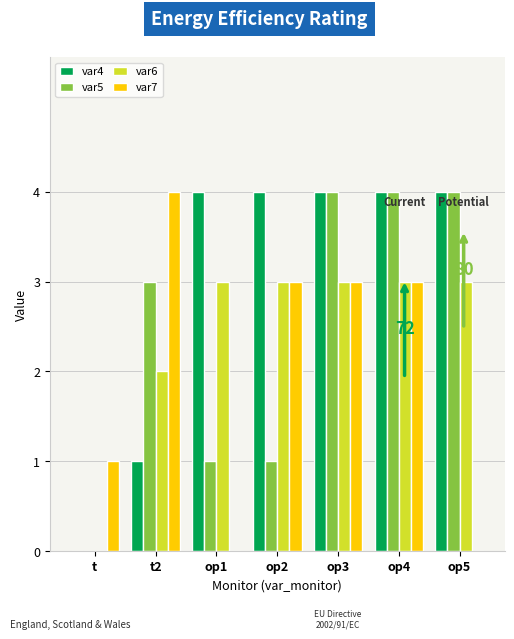

Is the value of var7 at op4 greater than the value of var4 at op3?

No